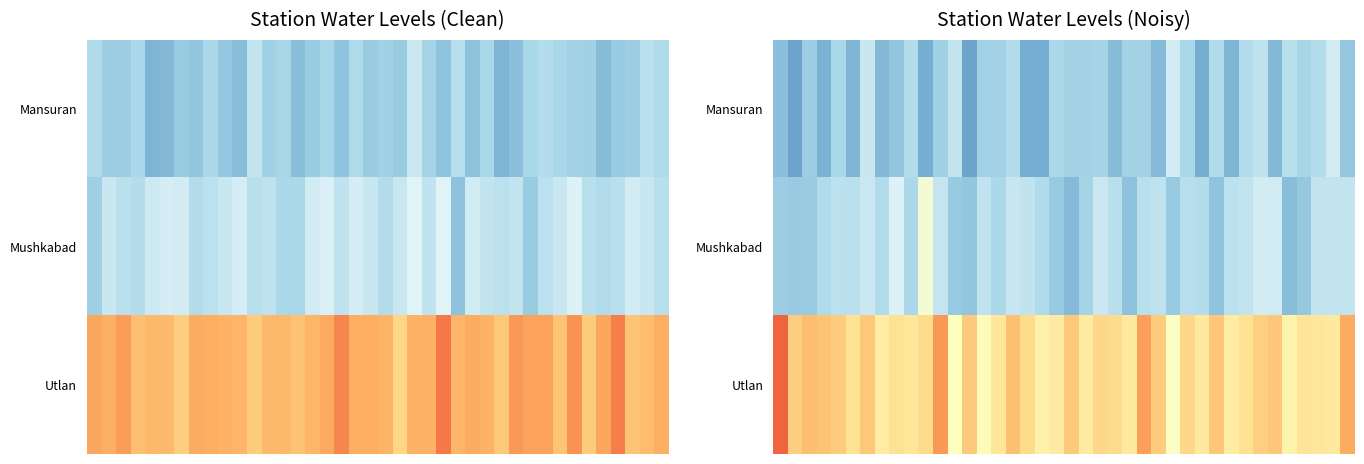

Which series has the largest range (max minus min)?

Utlan